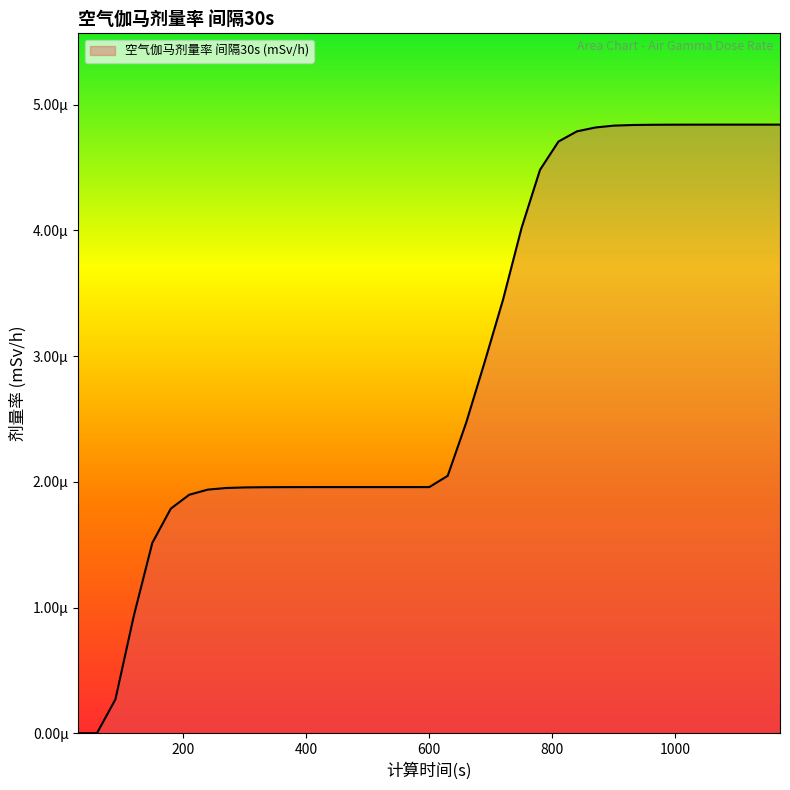

Is this an area chart (filled region under the line)?

Yes